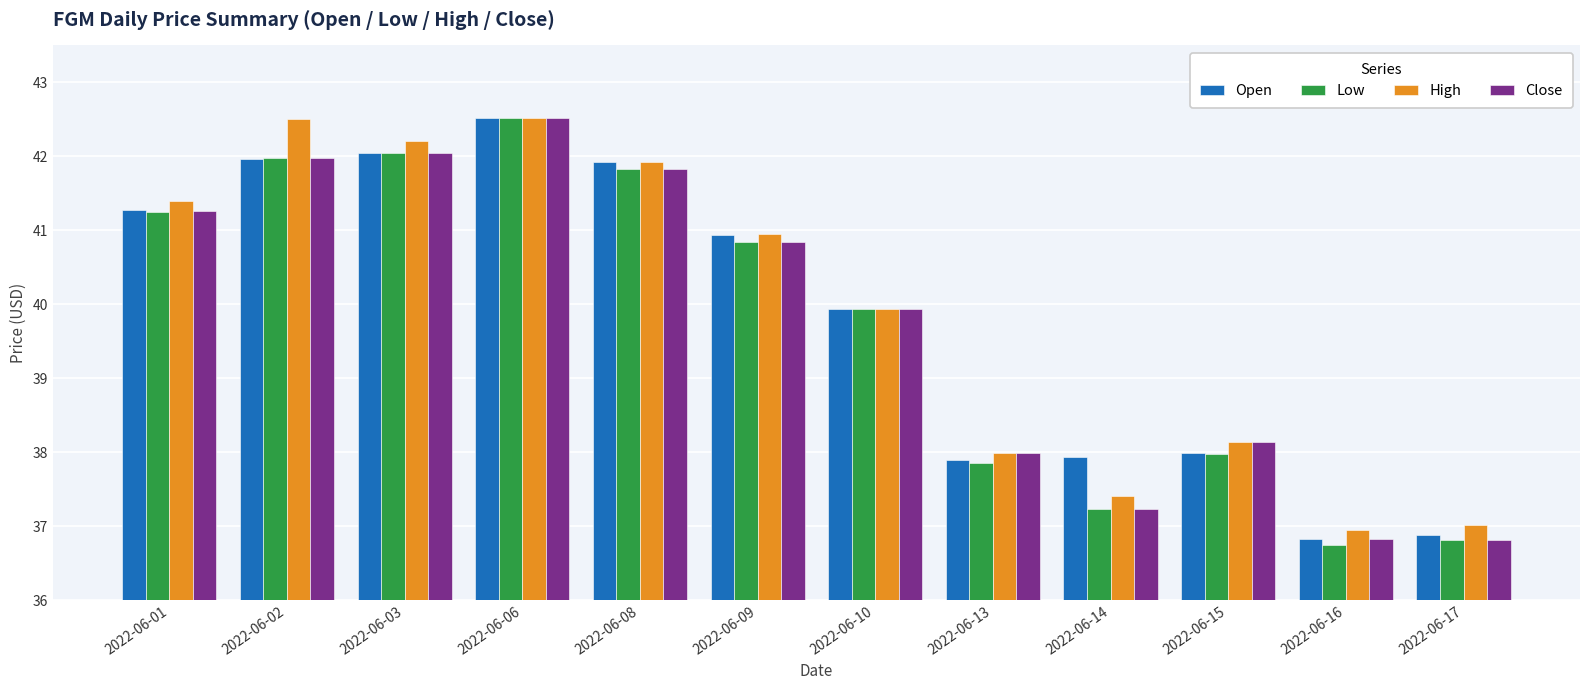

How many bars are there in each group?

4